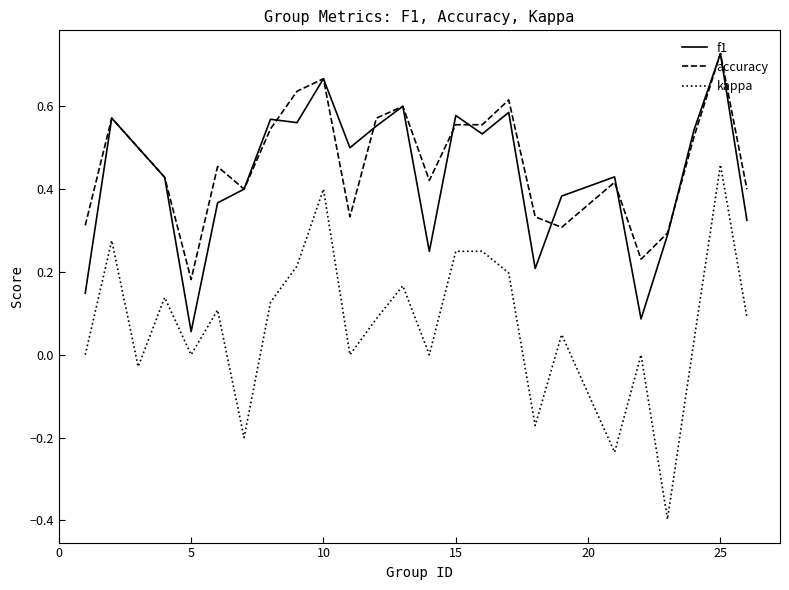

True or false: accuracy and kappa cross at least once.

False